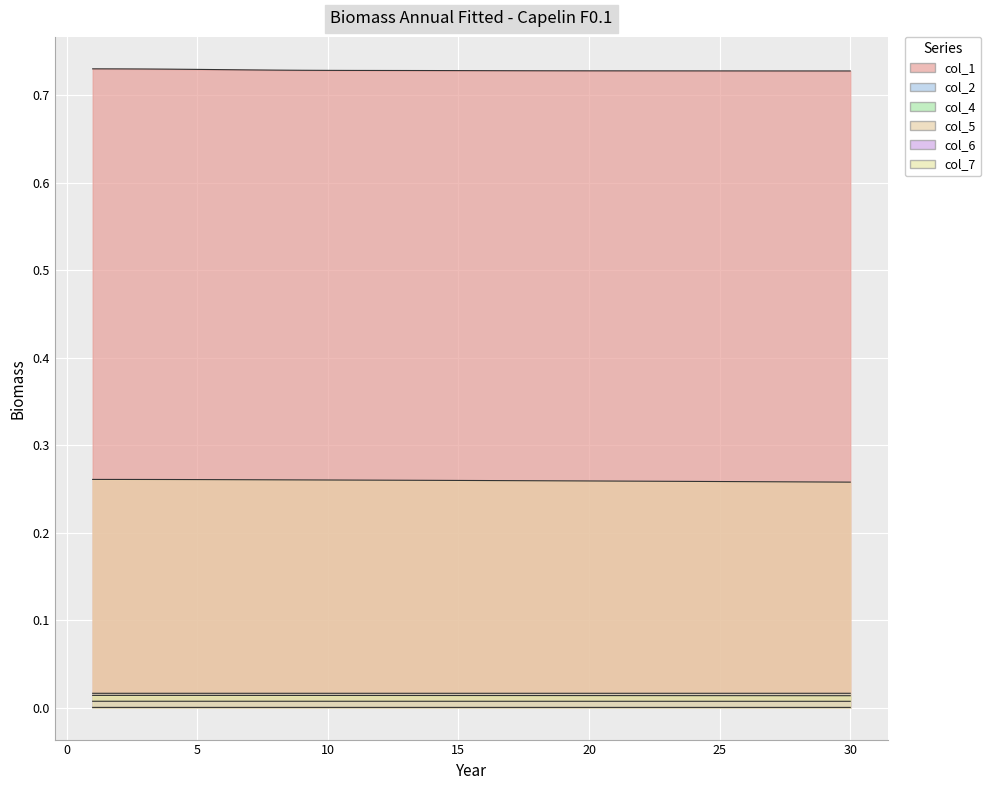

What is the greatest value displayed?

0.7